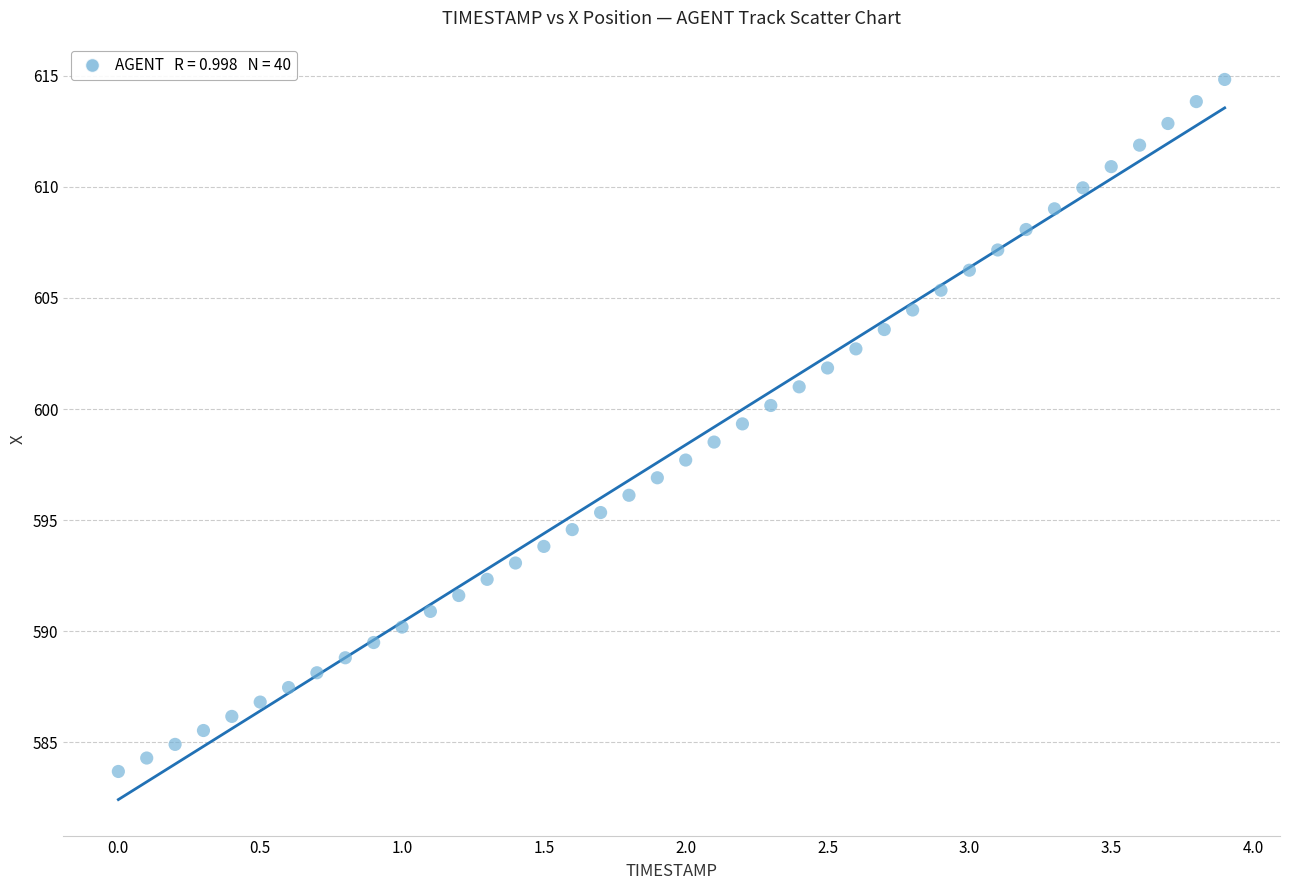

What is the range of Y values (max minus min)?

31.2